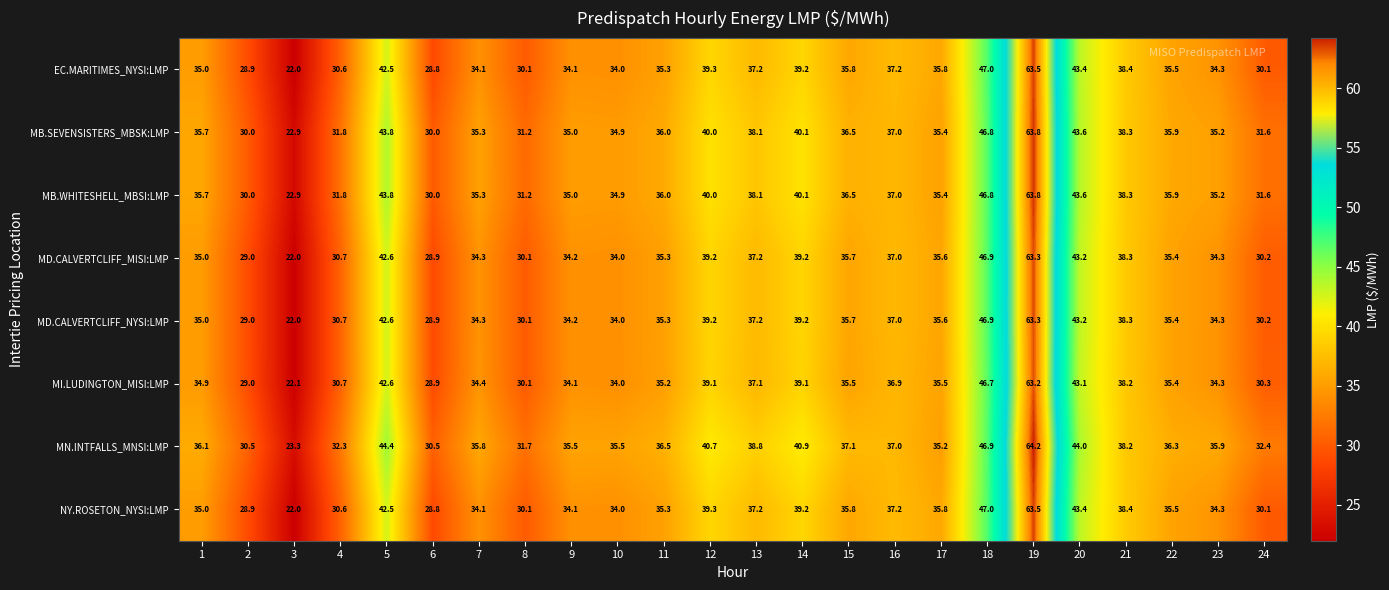

How many categories are shown in the chart?

24